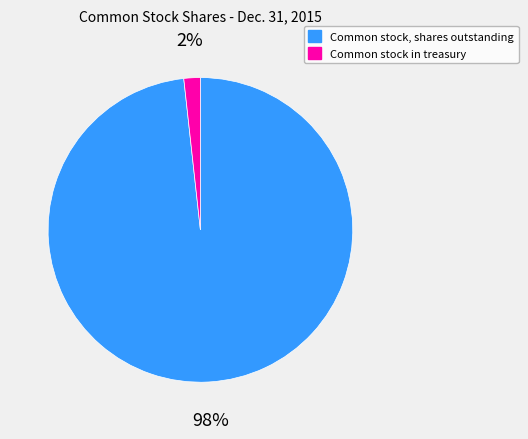

Rank the categories by value from lowest to highest.

Common stock in treasury, Common stock, shares outstanding